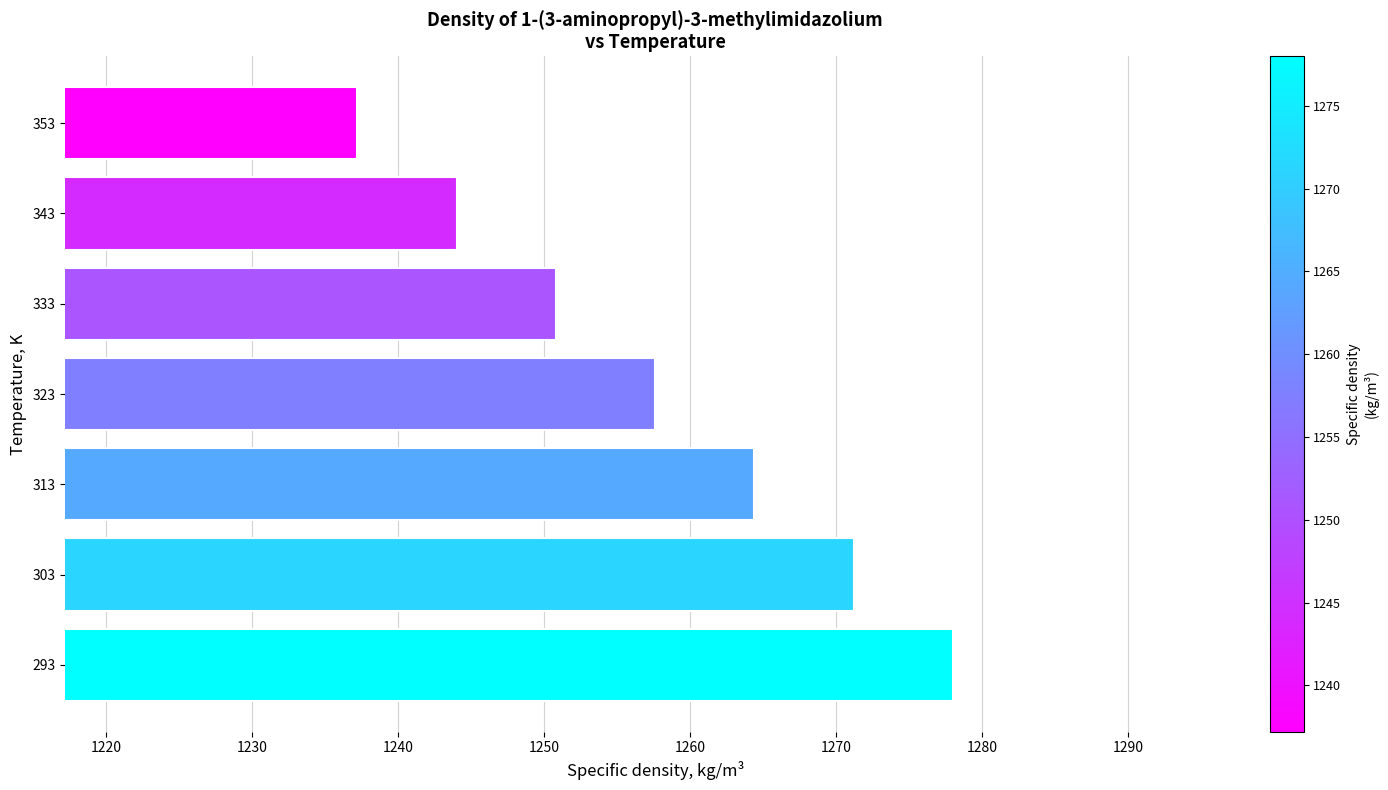

What is the average value?

1257.6